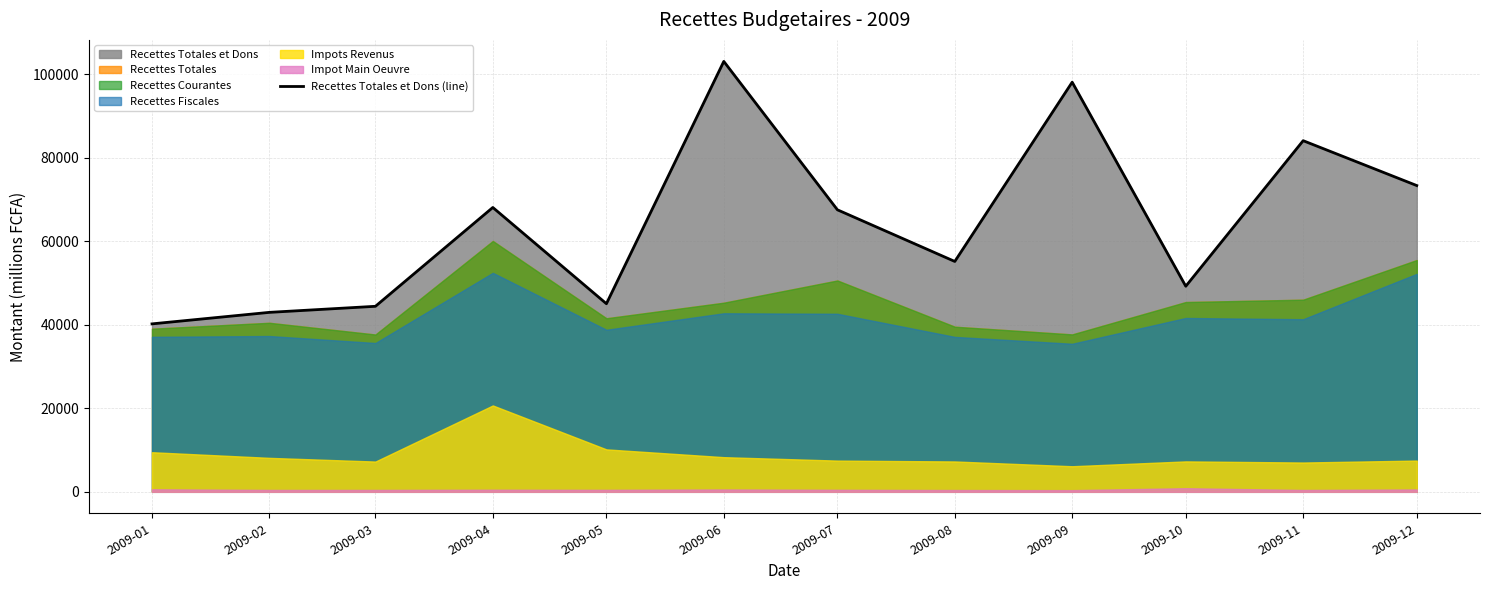

How many lines are shown in the chart?

1